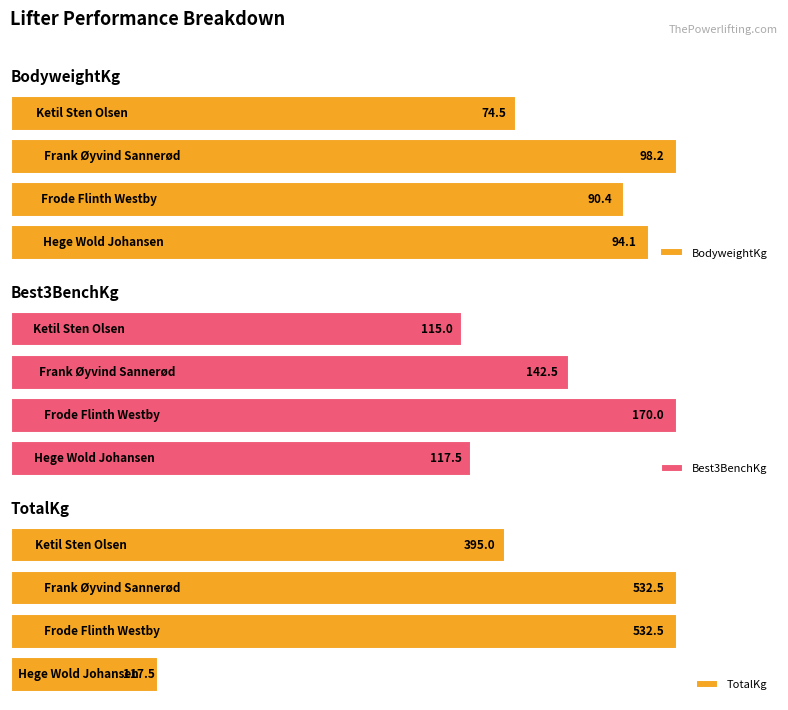

What are all the series names shown in the legend?

BodyweightKg, Best3BenchKg, TotalKg